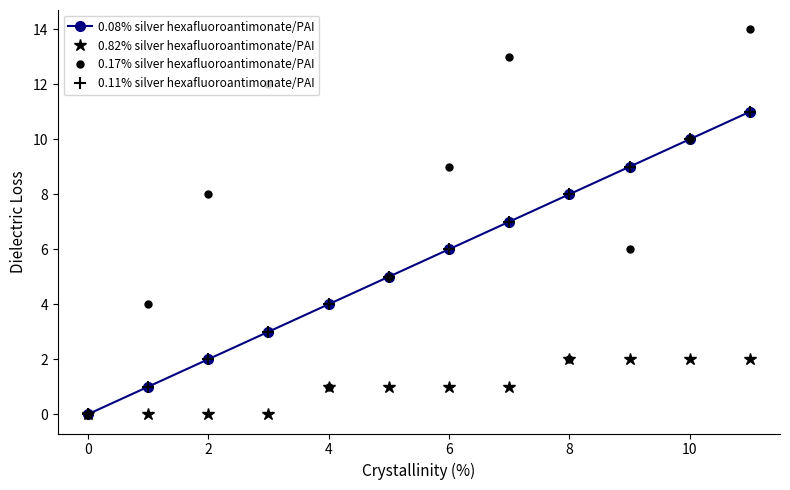

Which series has the largest range (max minus min)?

0.17% silver hexafluoroantimonate/PAI